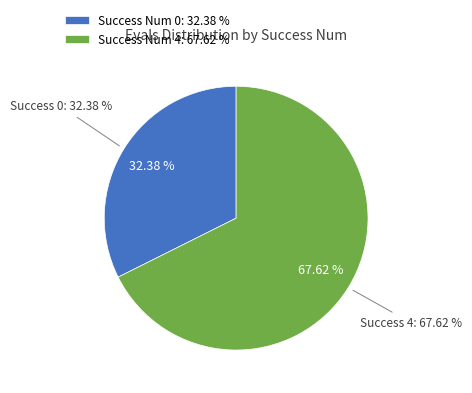

The 4 slice represents 12% of the pie. True or false?

False